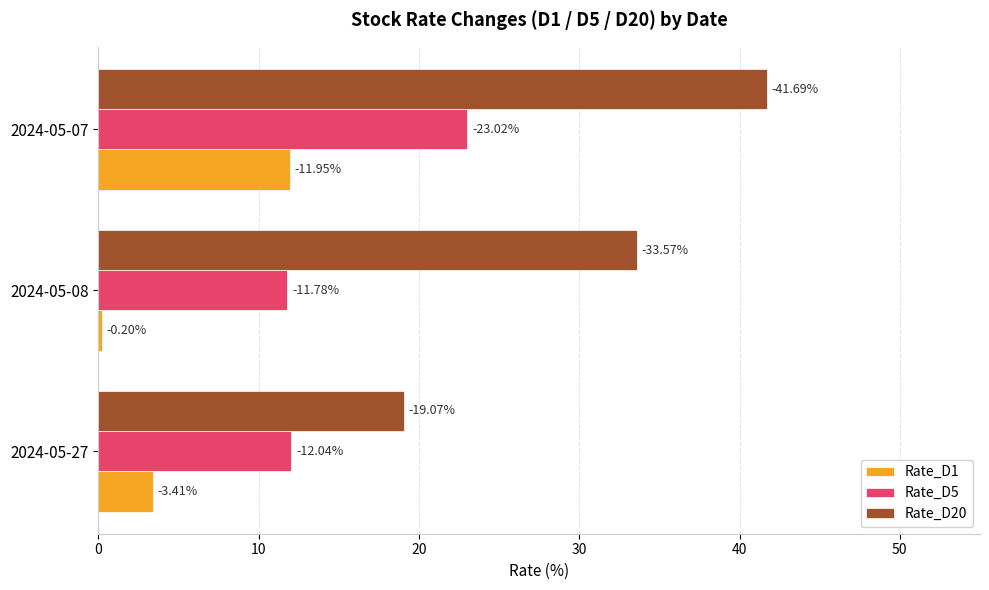

What are all the series names shown in the legend?

Rate_D1, Rate_D5, Rate_D20